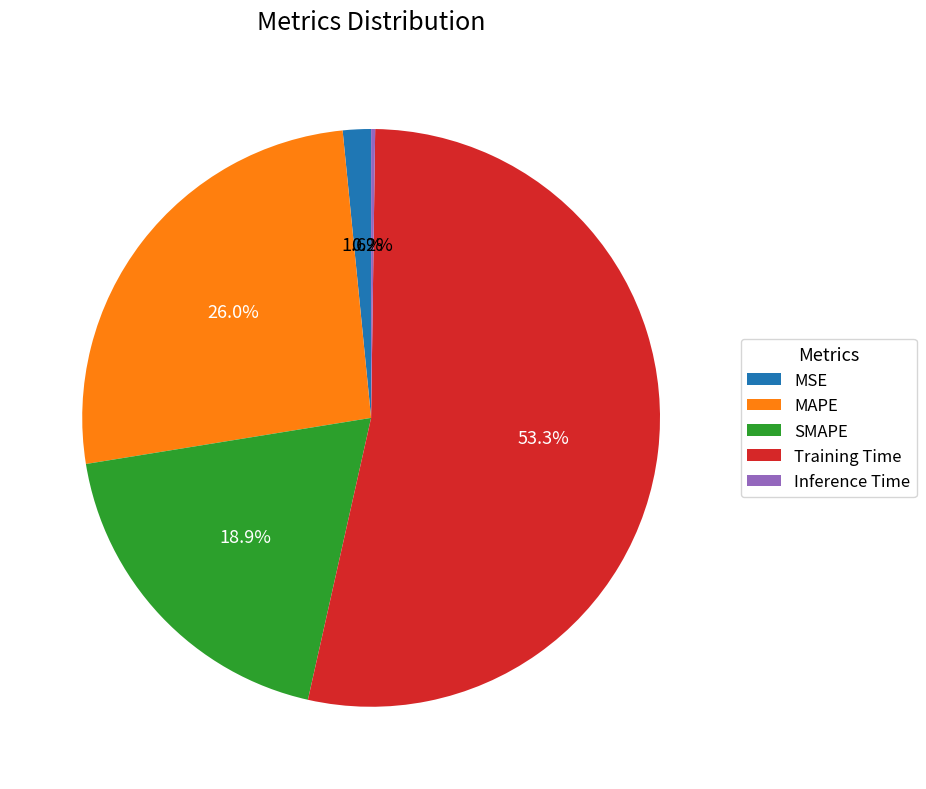

To the nearest percent, what is the difference between the largest and smallest slice percentages?

53%